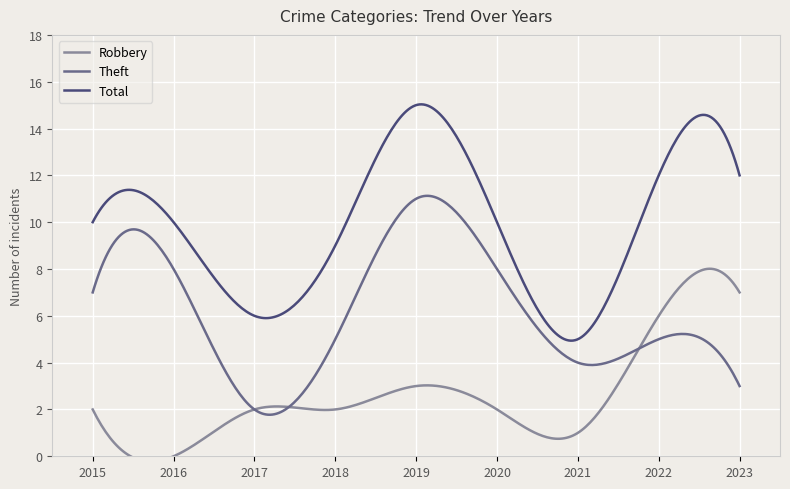

At which category does the chart reach its peak across all series?

2019